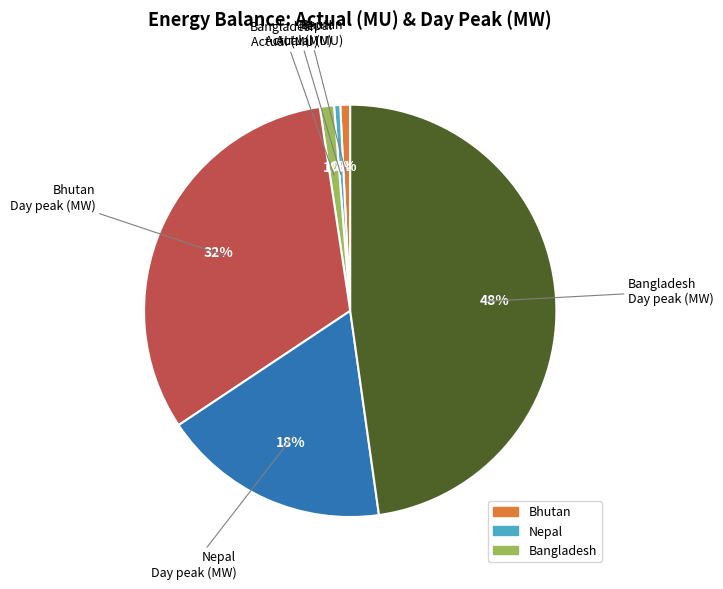

To the nearest percent, what is the average slice percentage?

17%